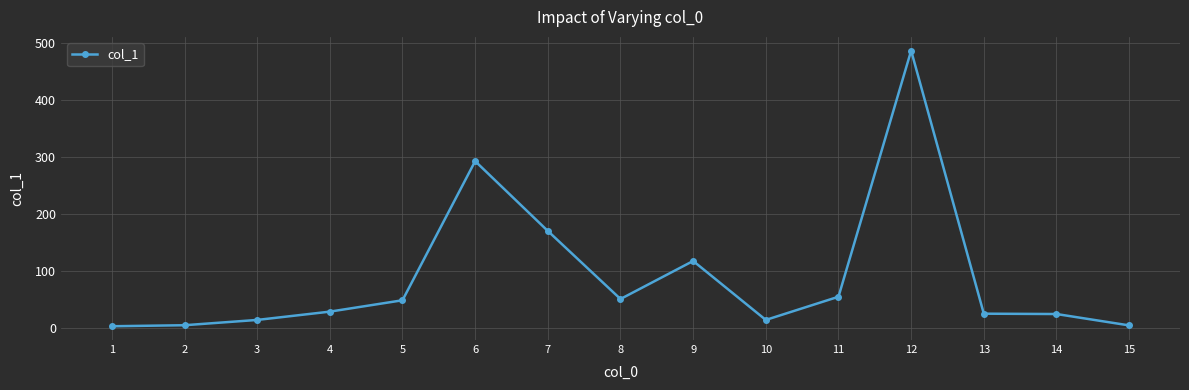

What is the average value?

88.9